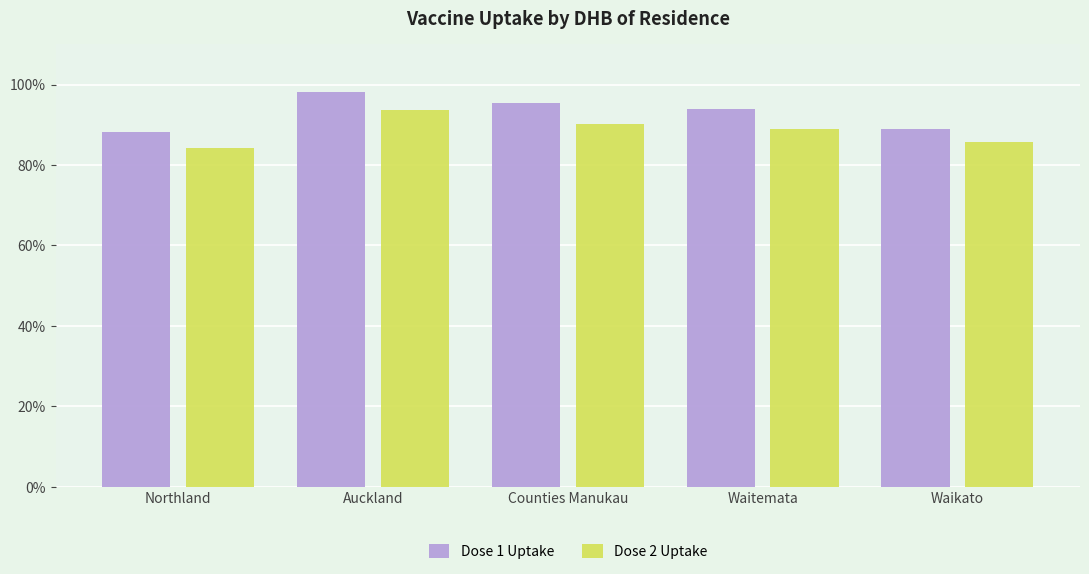

What is the difference between the maximum and minimum values in the Dose 1 Uptake series?

10.0